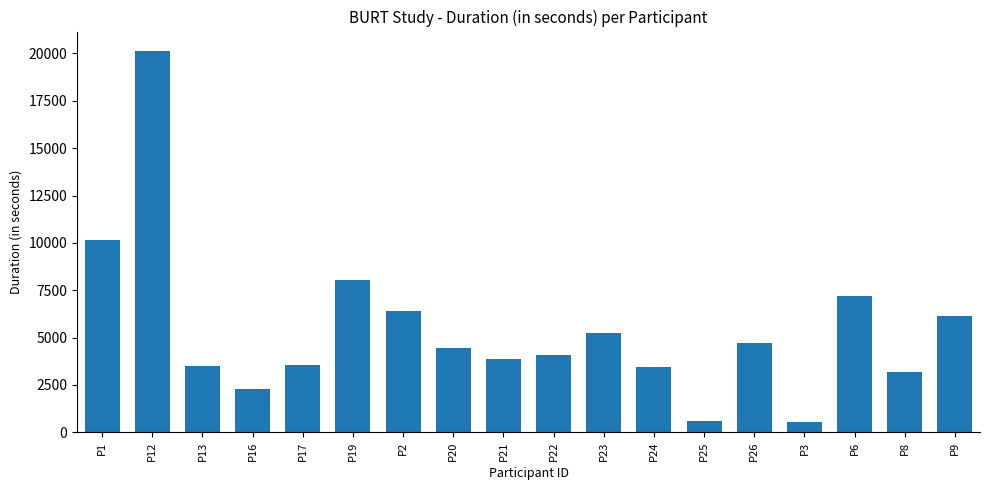

Is it true that the value at P1 is 10138?

True